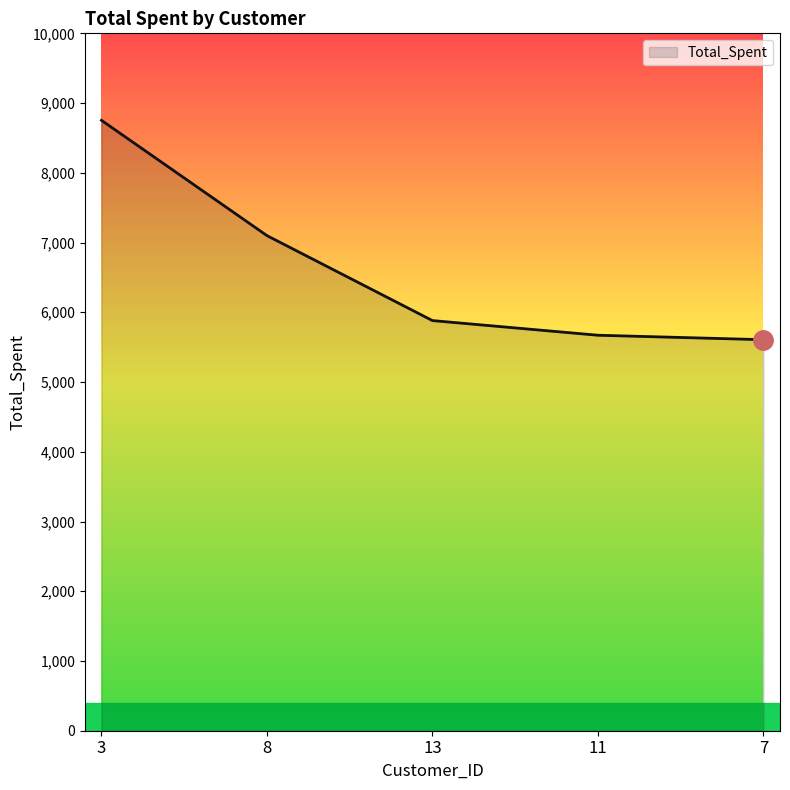

Is it true that the value at 11 is 5670.8?

True